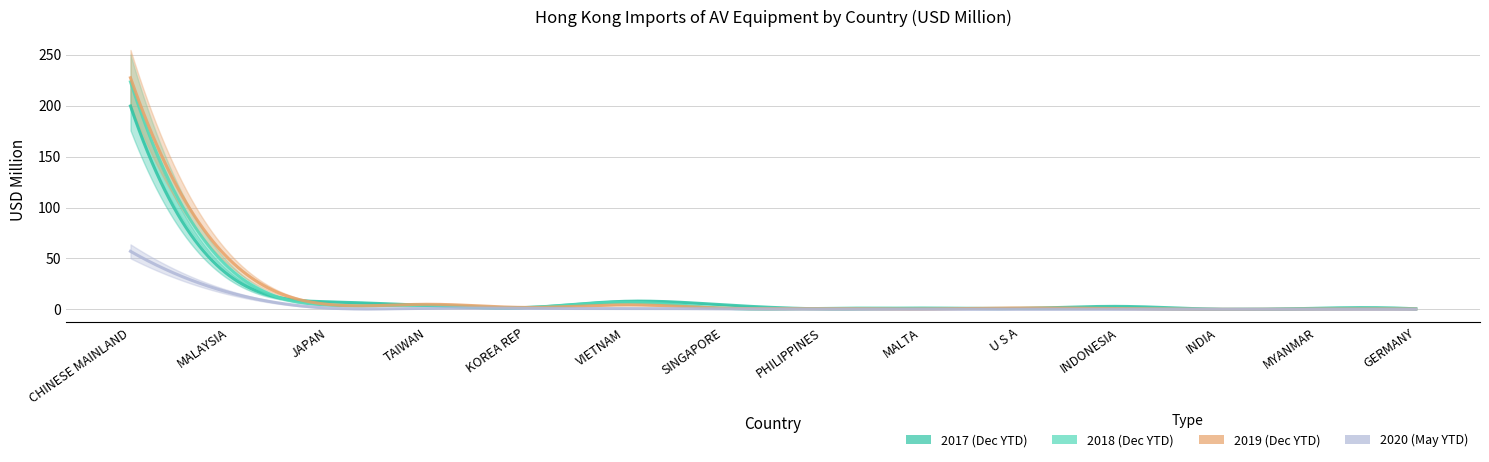

Is this an area chart (filled region under the line)?

No